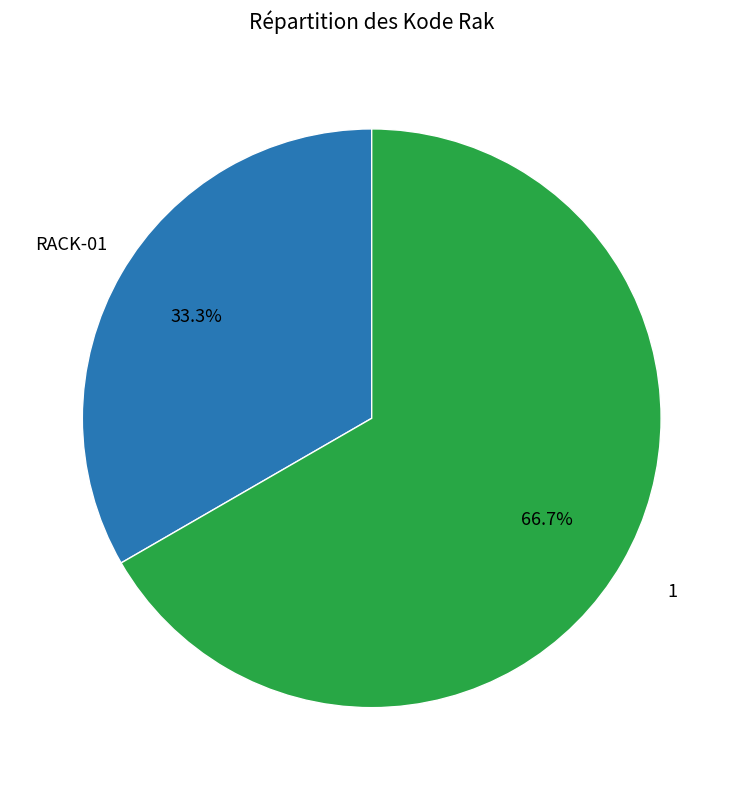

What is the ratio of the value at 1 to the value at RACK-01?

2.0